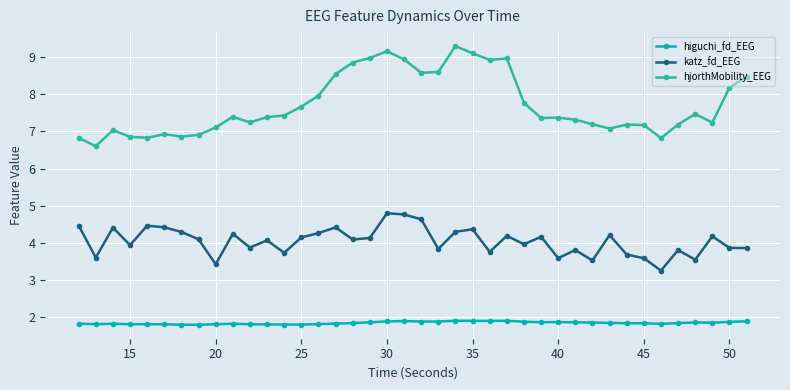

How many lines are shown in the chart?

3